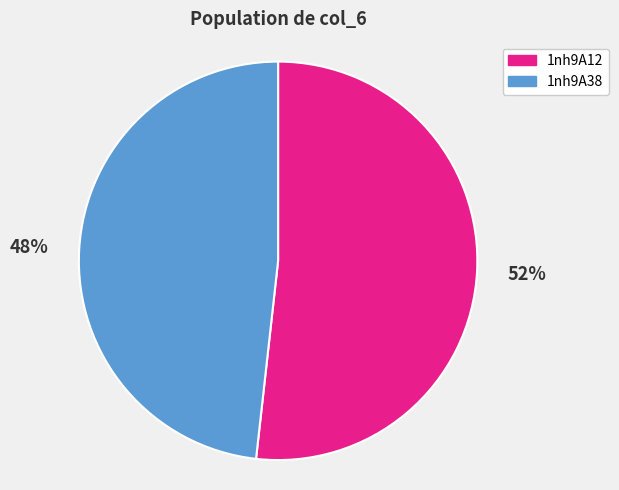

To the nearest percent, what percentage of the pie is 1nh9A38?

48%